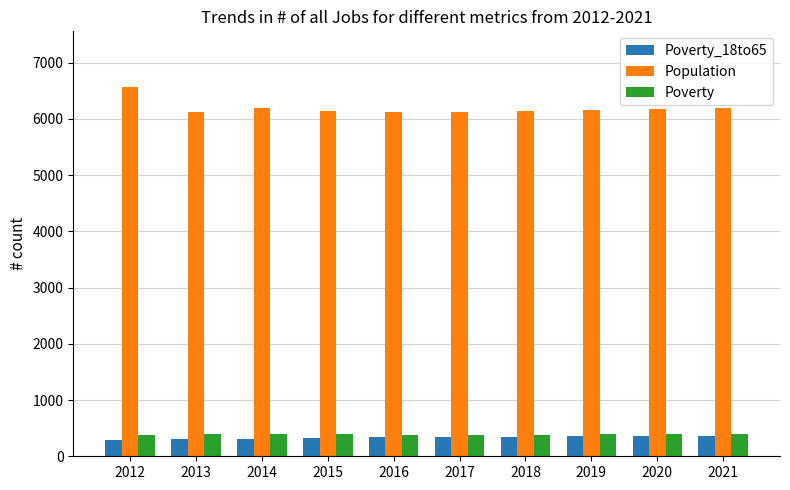

Is the value of Population at 2020 greater than the value of Poverty at 2018?

Yes